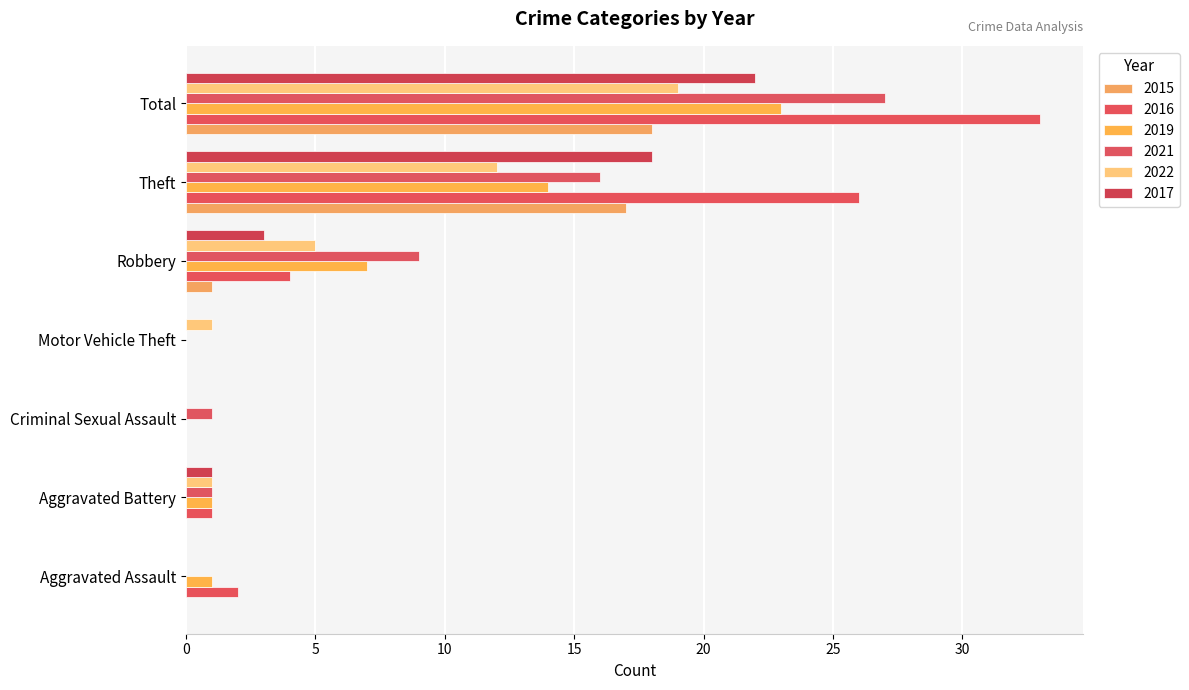

Is it true that 2017 equals 10 at Theft?

False